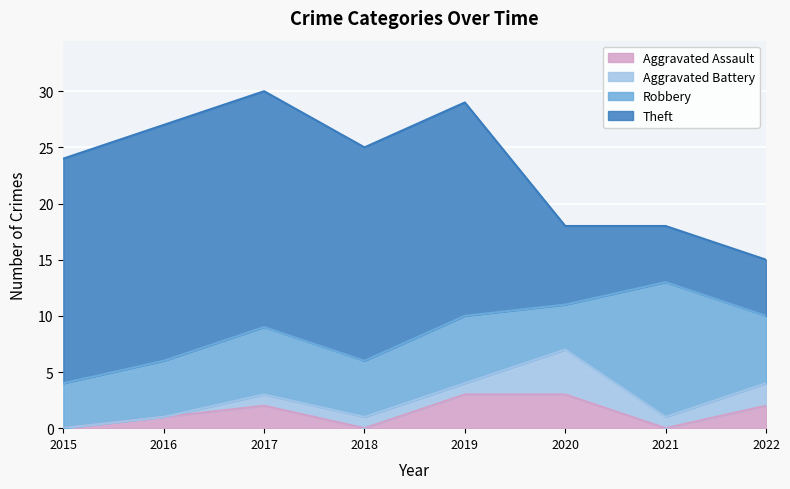

Reading left to right, what are all the values shown in this chart?

Aggravated Assault: 0	1	2	0	3	3	0	2
Aggravated Battery: 0	0	1	1	1	4	1	2
Robbery: 4	5	6	5	6	4	12	6
Theft: 20	21	21	19	19	7	5	5